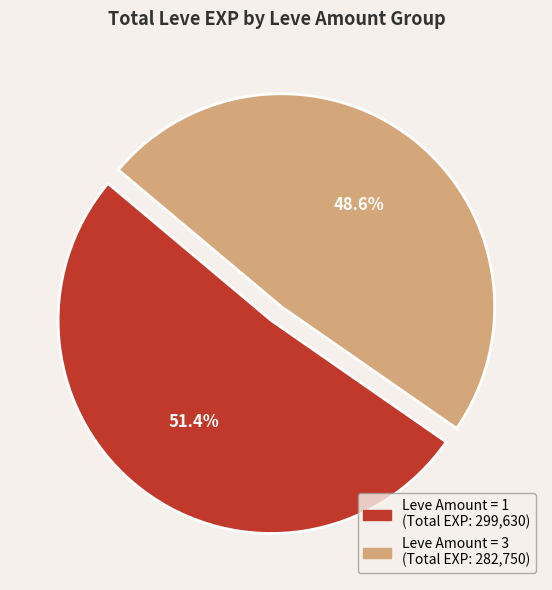

Is there a majority slice in this chart?

Yes